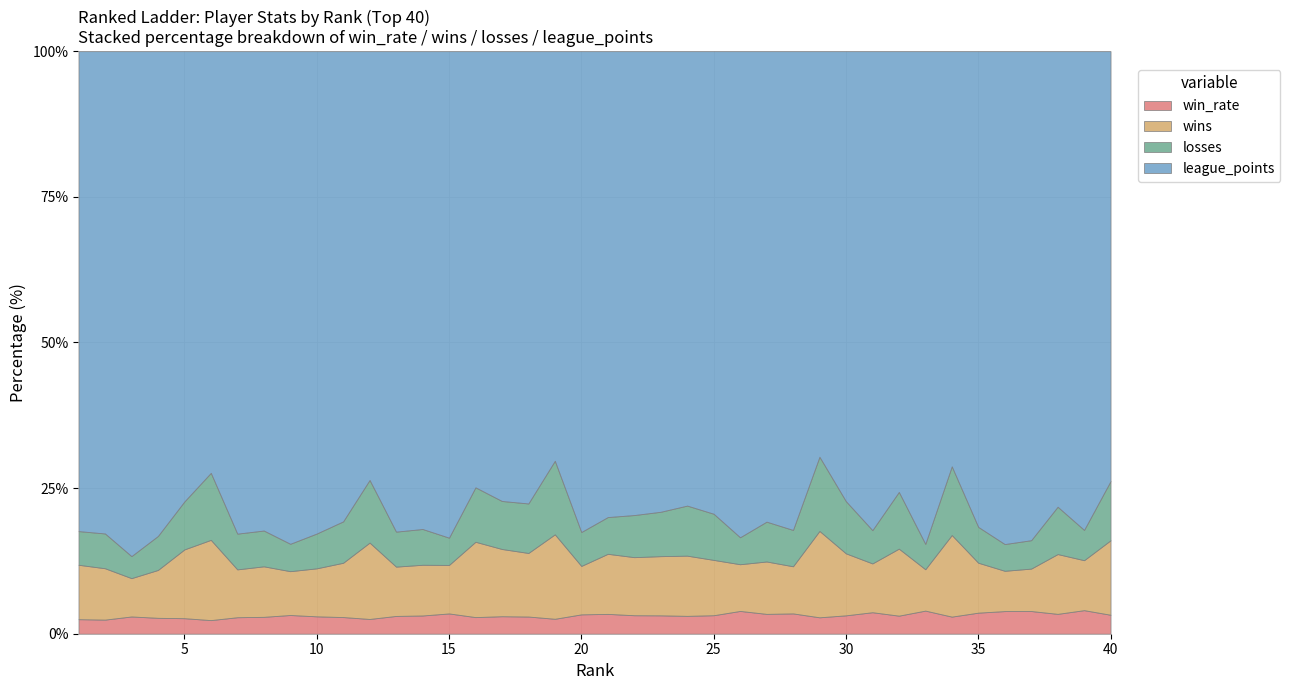

Which has a higher value, 1 or 30?

1